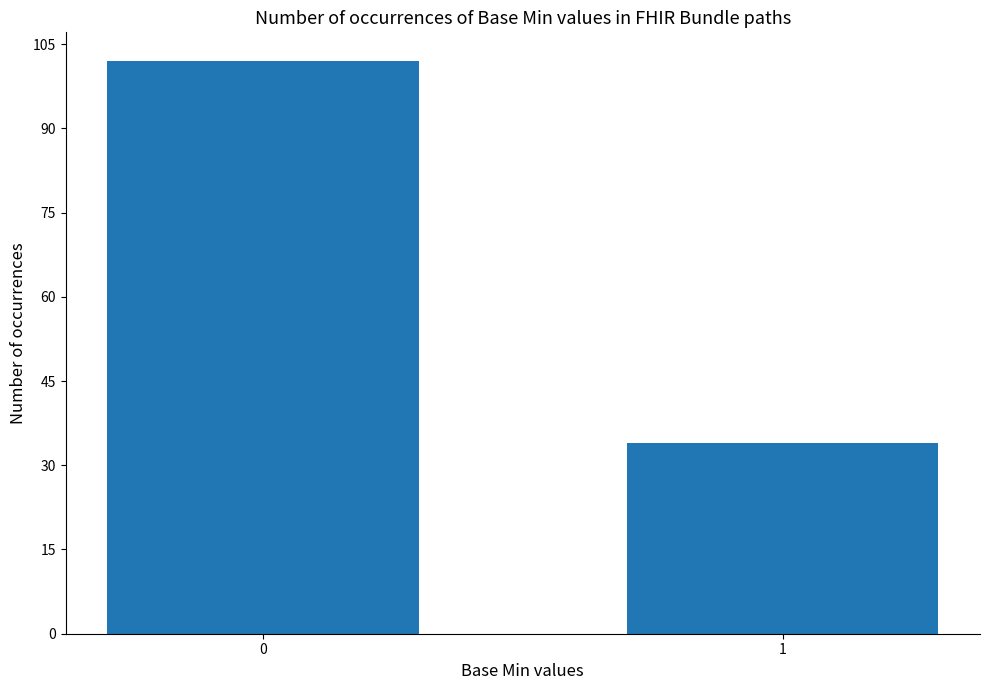

Reading left to right, list all the values displayed in this chart.

102	34